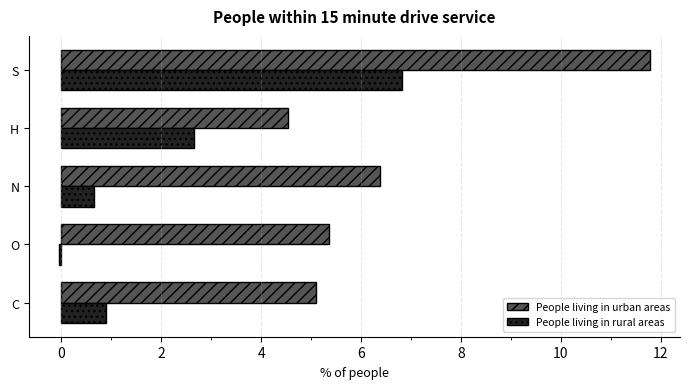

Rank the series by their average value, from lowest to highest.

People living in rural areas, People living in urban areas